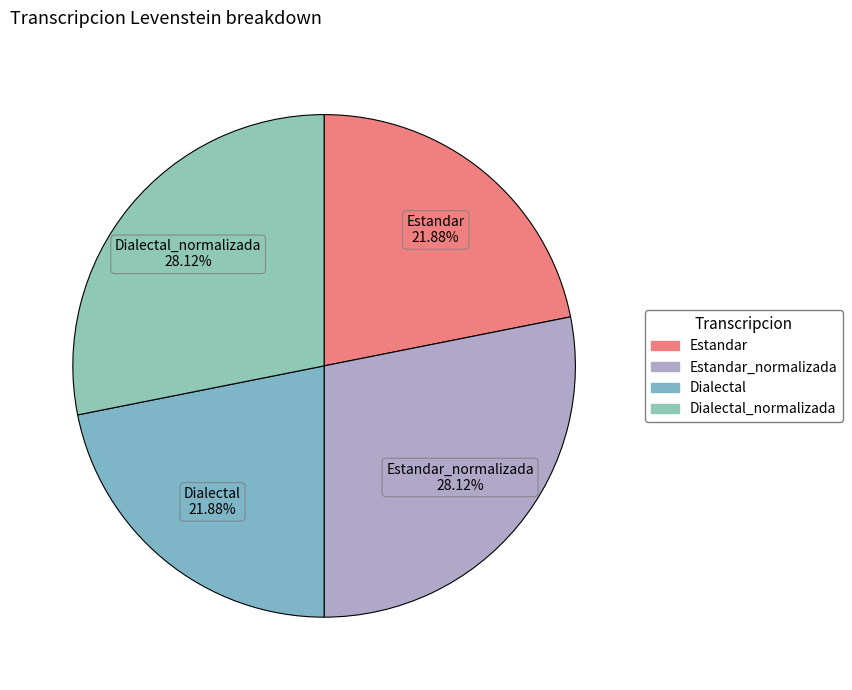

What is the ratio of the value at Estandar to the value at Dialectal_normalizada?

0.8